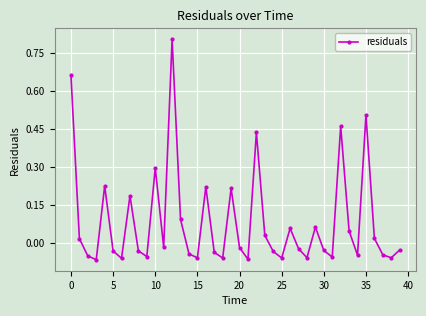

What is the maximum value shown in the chart?

0.8